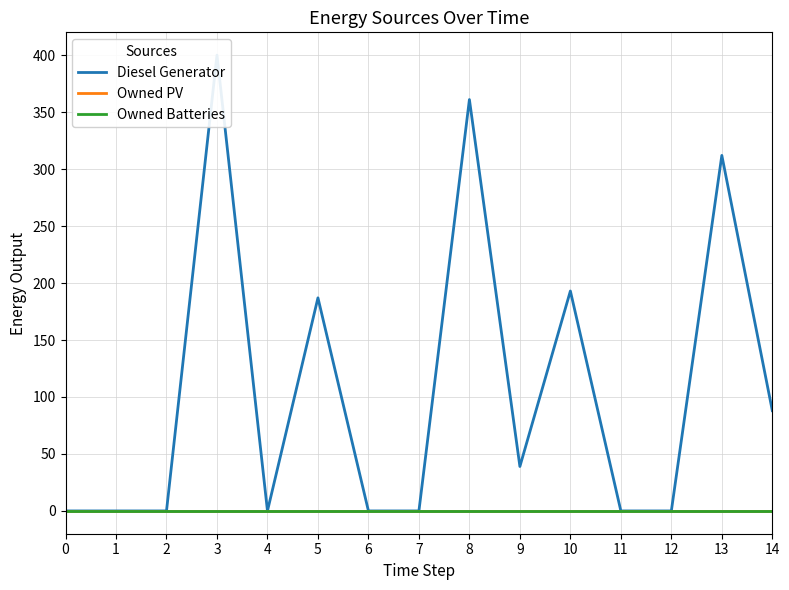

Does the chart display data point markers on the line(s)?

No